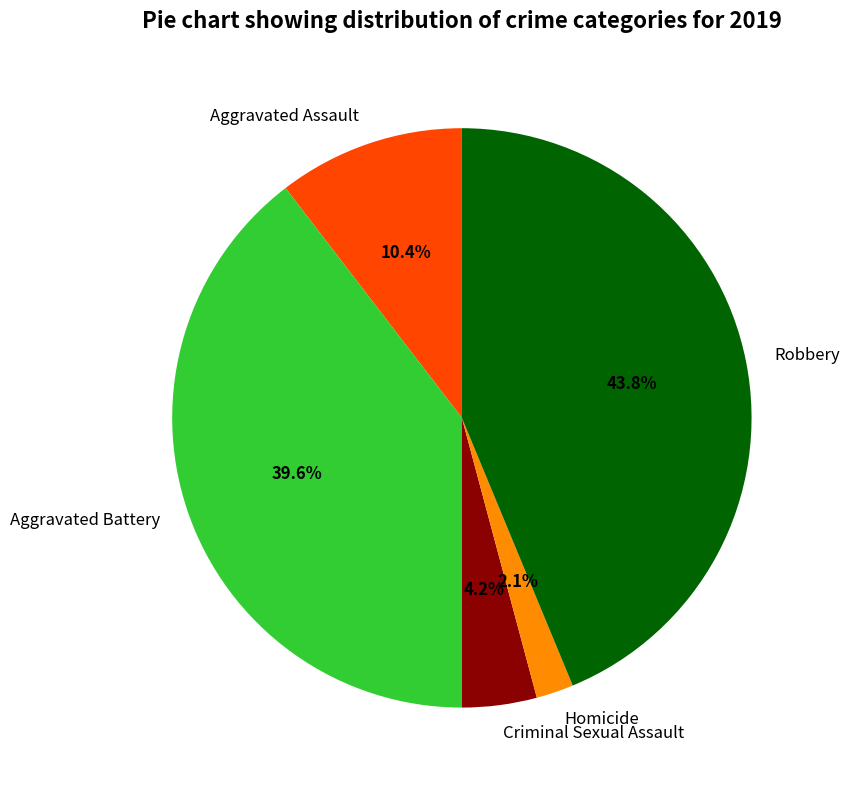

What portion of the pie excludes Aggravated Assault?

89.6%